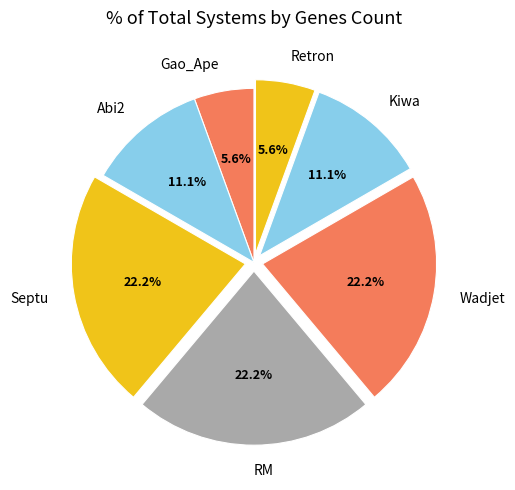

Count the number of slices in the pie.

7